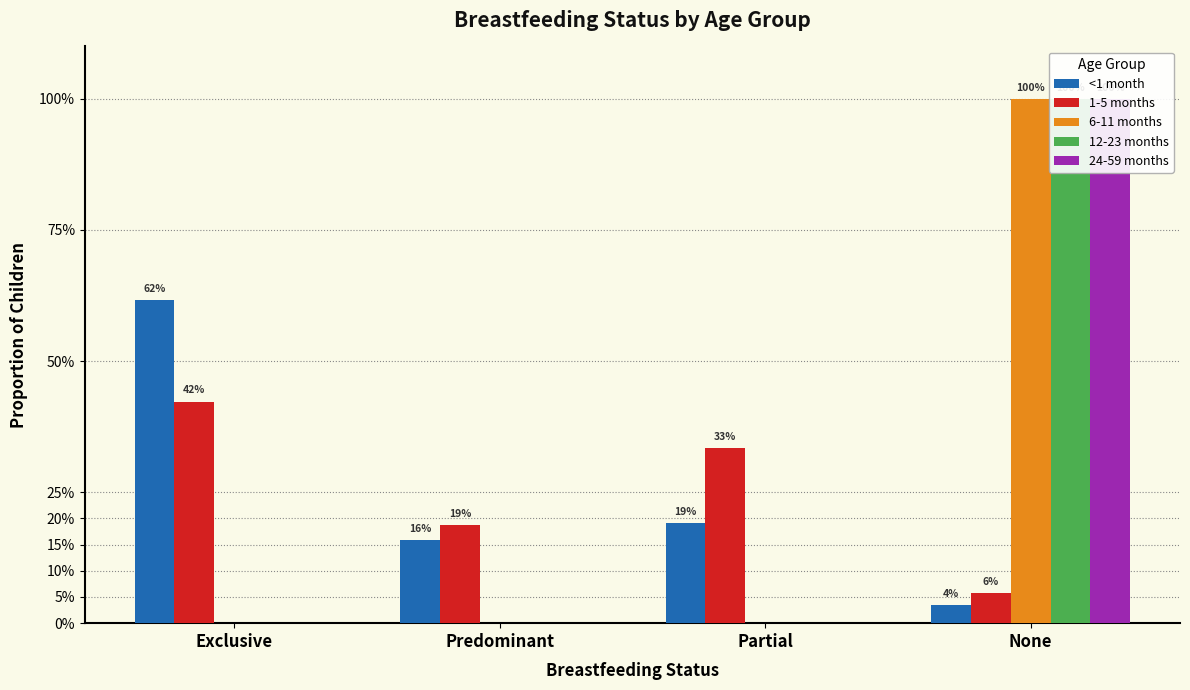

List the labels in order of 6-11 months value, smallest first.

Exclusive, Predominant, Partial, None